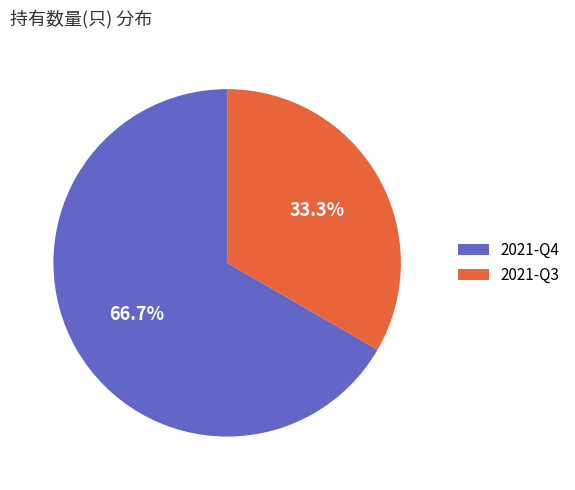

Is there any slice that represents more than half of the pie?

Yes